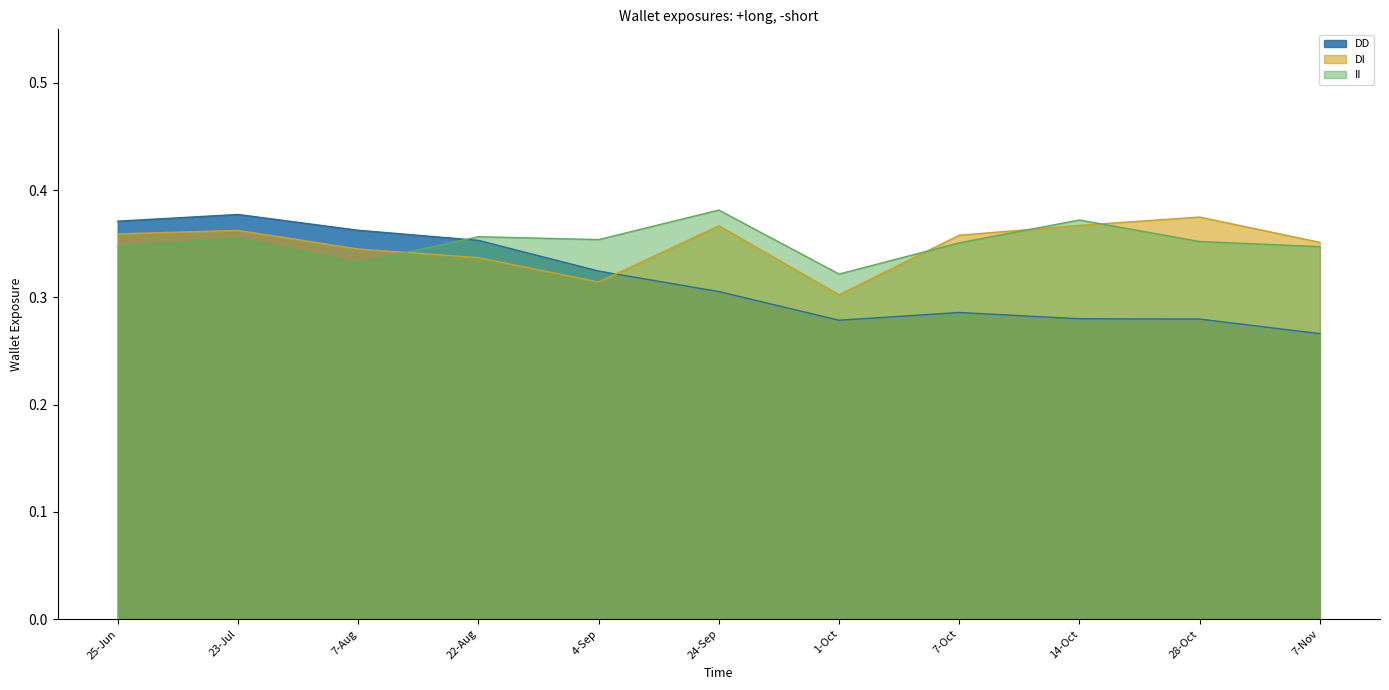

At which label is DI closest to 0?

1-Oct